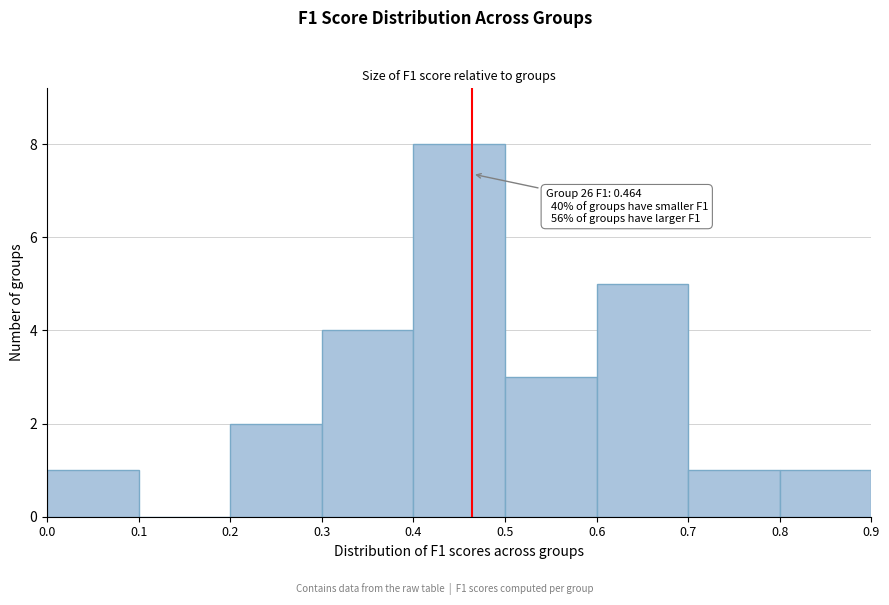

Which range on the x-axis has the tallest bar?

0.4 to 0.5